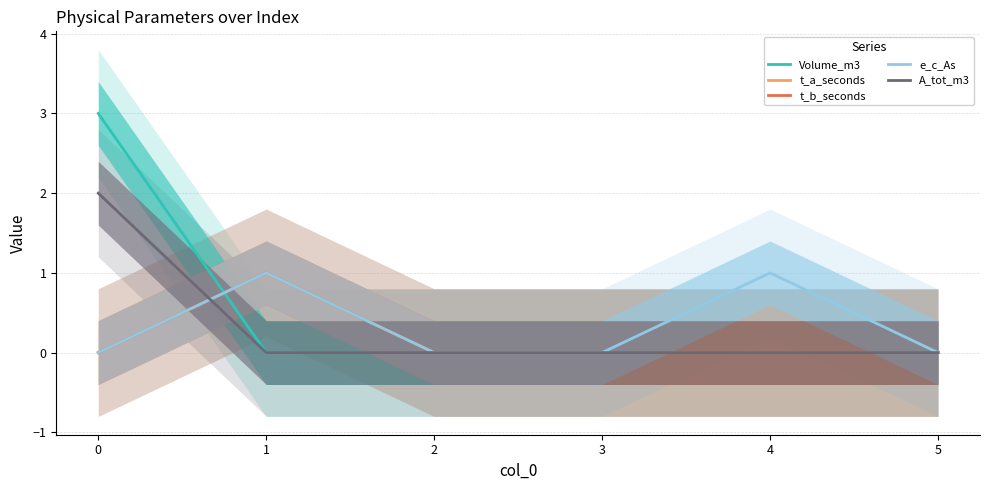

Reading left to right, what are all the values shown in this chart?

Volume_m3: 3	0	0	0	0	0
t_a_seconds: 0	1	0	0	0	0
t_b_seconds: 0	1	0	0	0	0
e_c_As: 0	1	0	0	1	0
A_tot_m3: 2	0	0	0	0	0